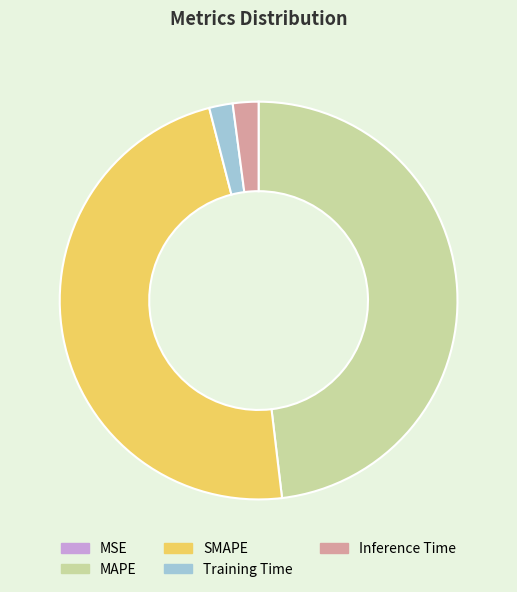

Does any single category account for the majority?

No